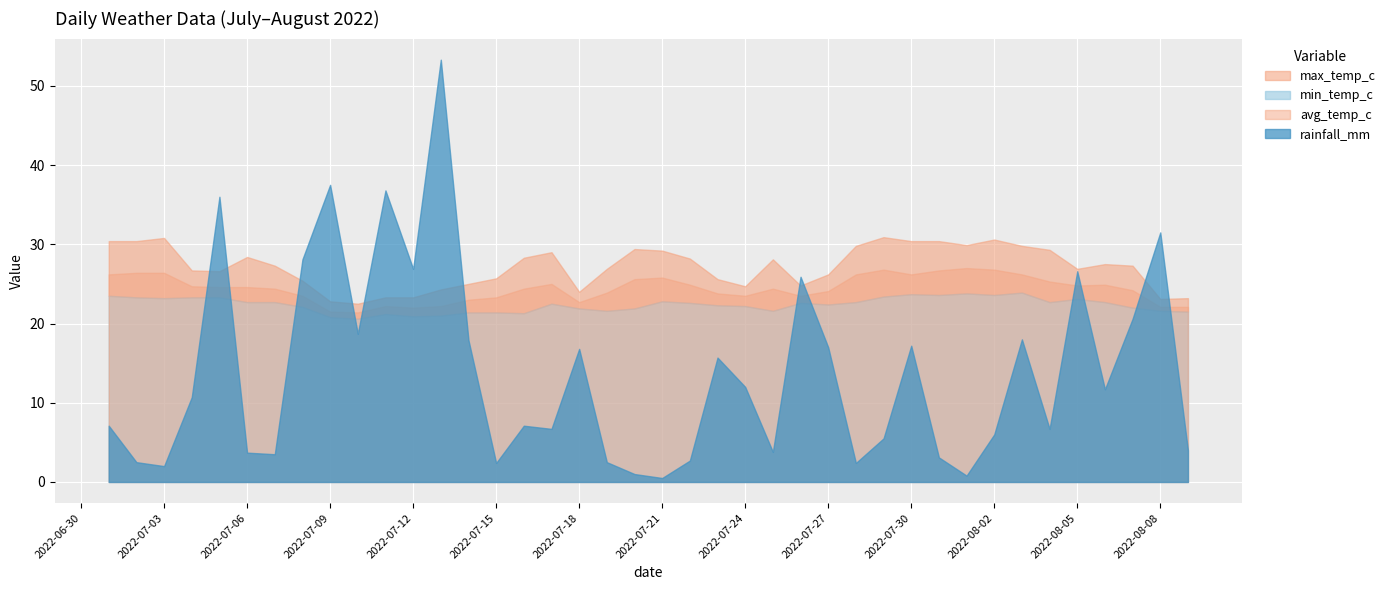

How many lines are shown in the chart?

4